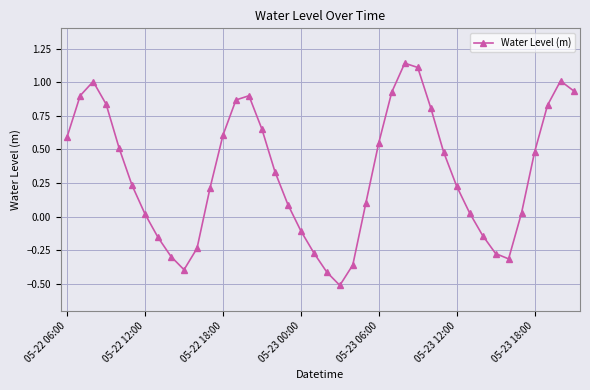

What is the value of the 3rd point from the left?

1.0